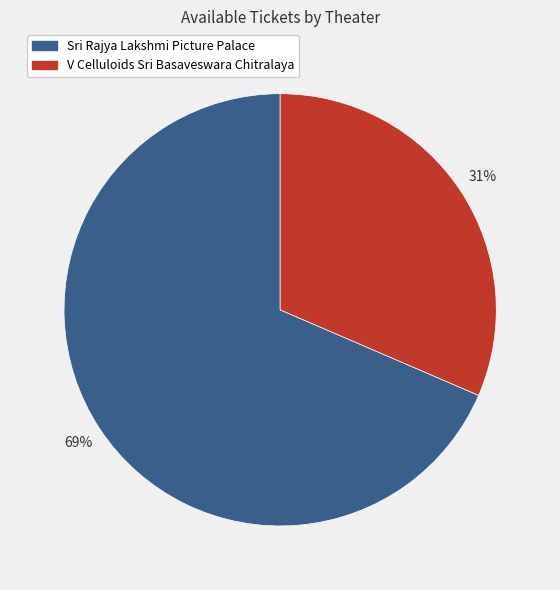

To the nearest percent, what percentage of the pie is Sri Rajya Lakshmi Picture Palace?

69%